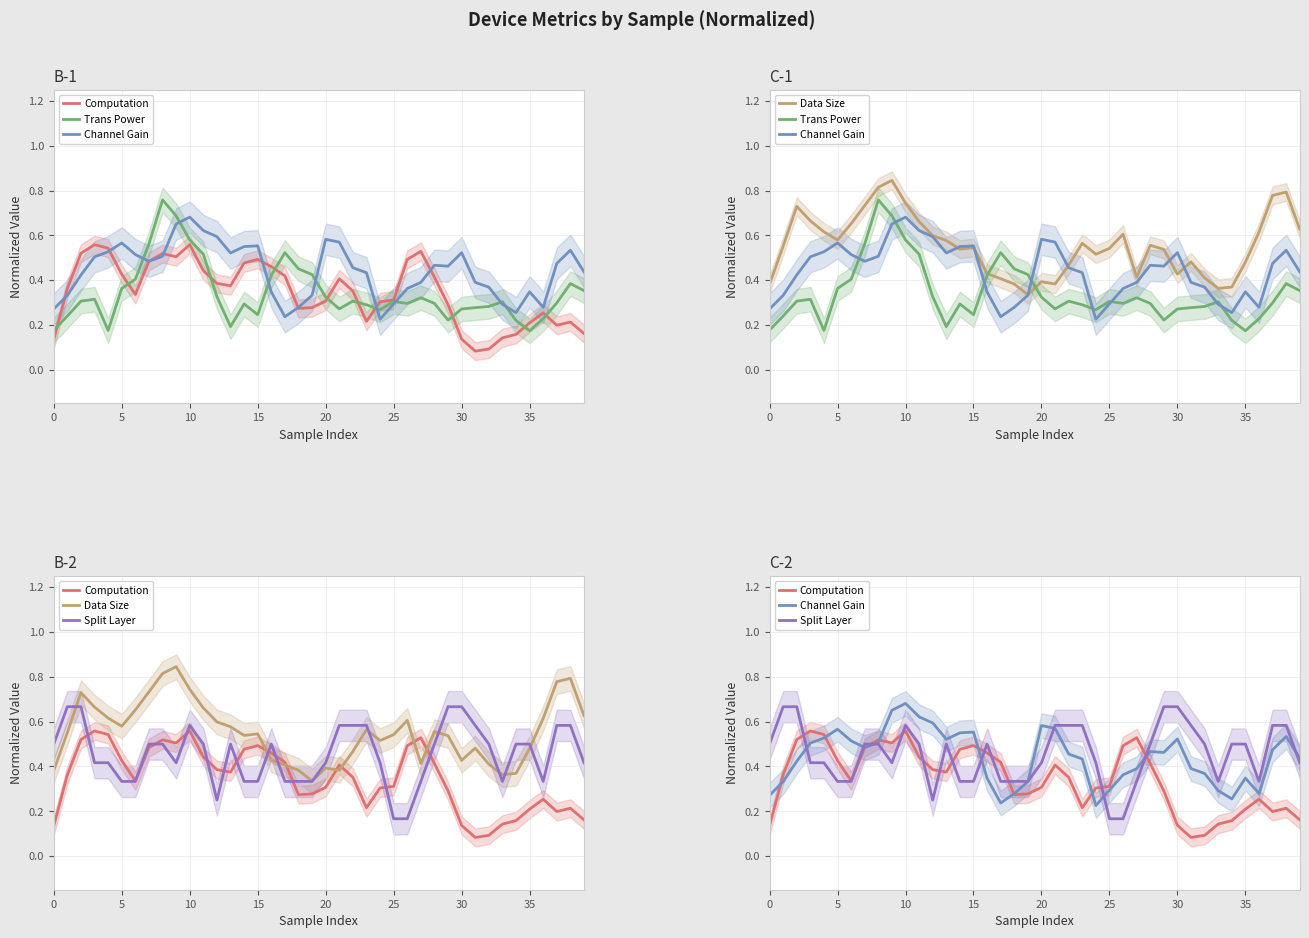

What is the difference between the Computation values at 10 and 30?

0.4